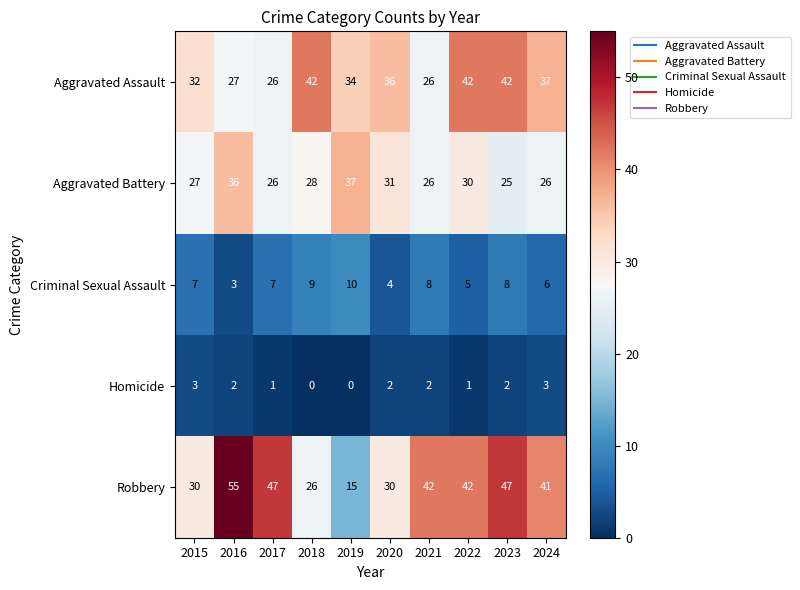

What is the maximum value shown in the chart?

55